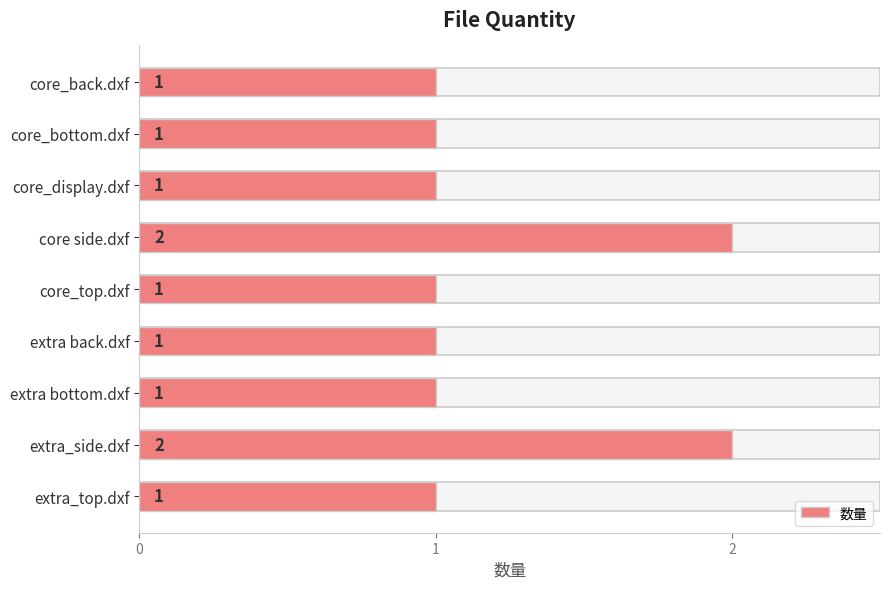

Rank the categories by value from highest to lowest.

core side.dxf, extra_side.dxf, core_back.dxf, core_bottom.dxf, core_display.dxf, core_top.dxf, extra back.dxf, extra bottom.dxf, extra_top.dxf